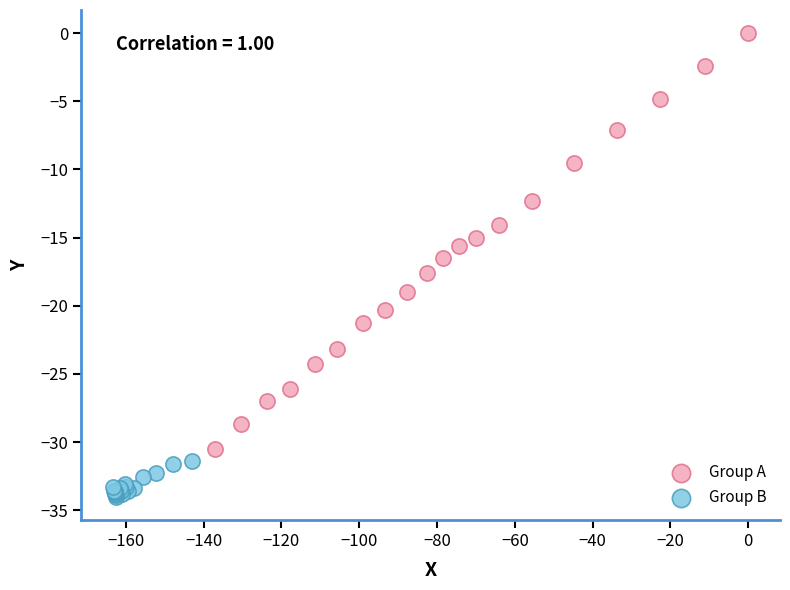

Which series contains the highest Y value?

Group A